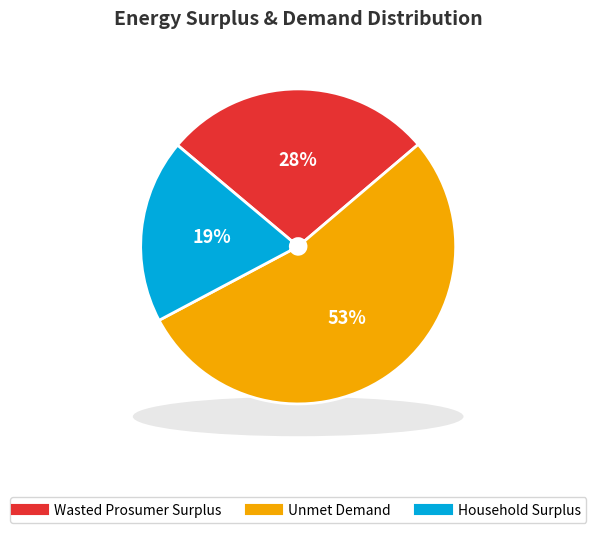

Combined, what portion of the pie is Unmet Demand and Household Surplus?

72.3%